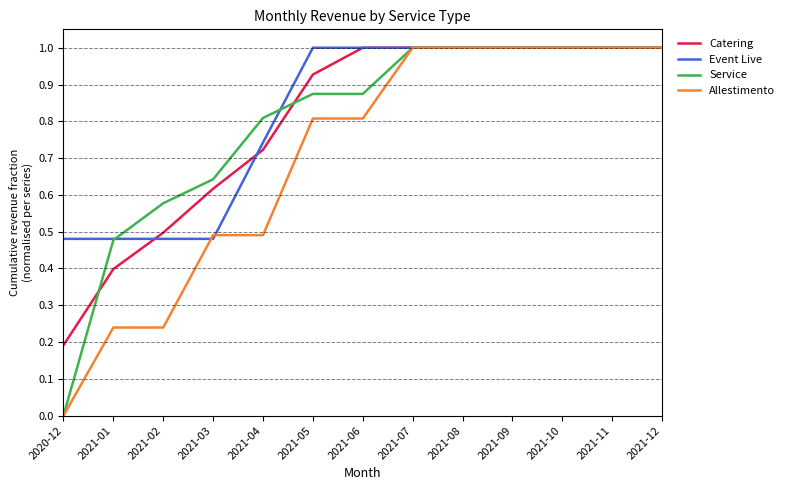

Which category has the lowest value across all series?

2020-12